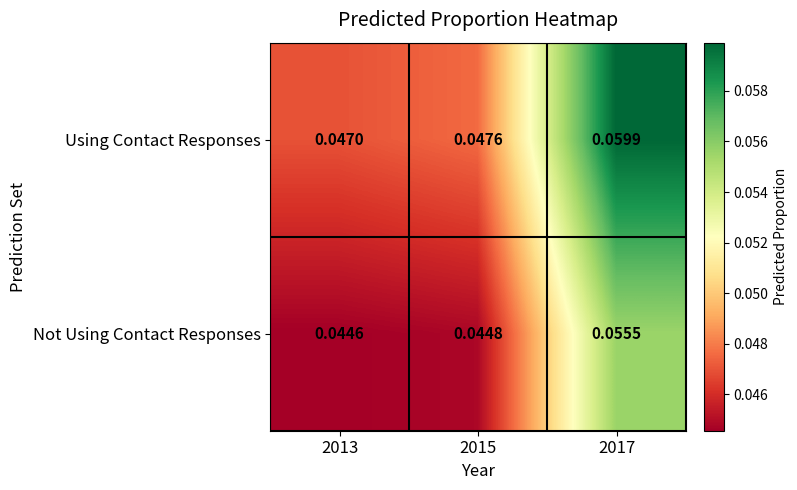

Between 2015 and 2017, which series saw the biggest shift?

Using Contact Responses